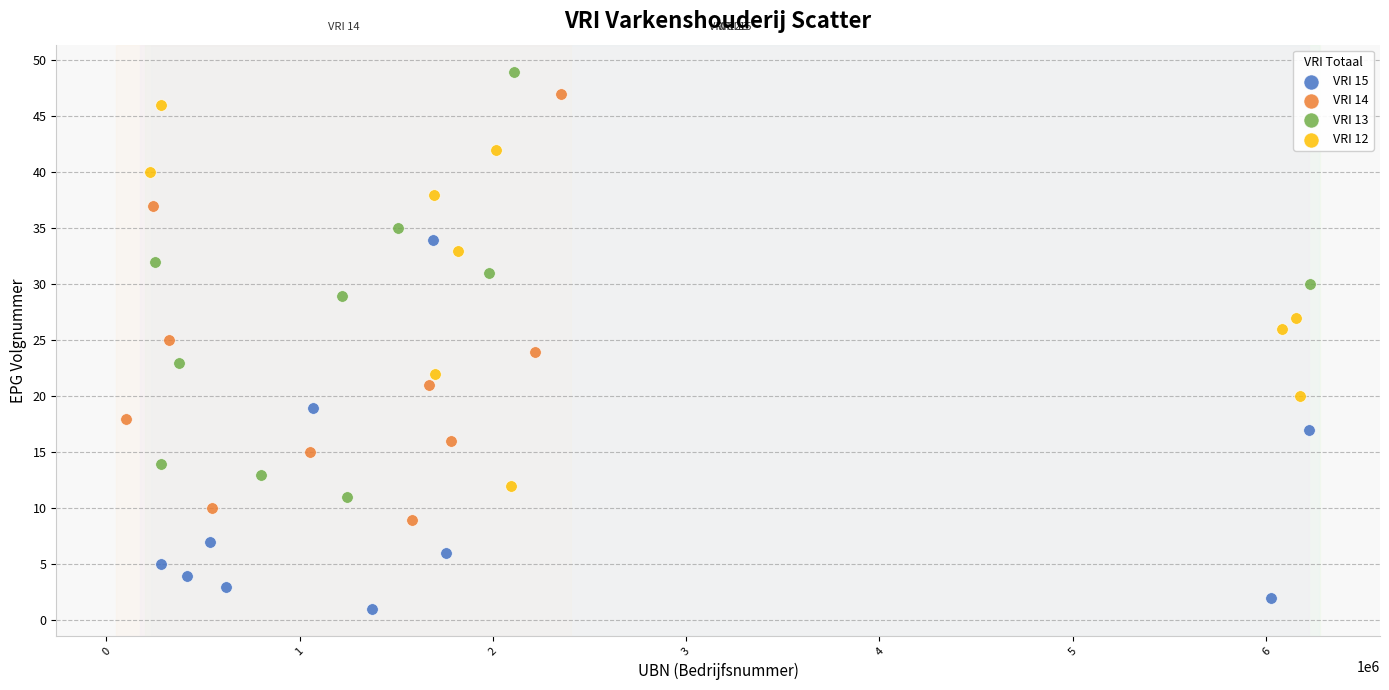

Which series reaches the minimum Y coordinate?

VRI 15